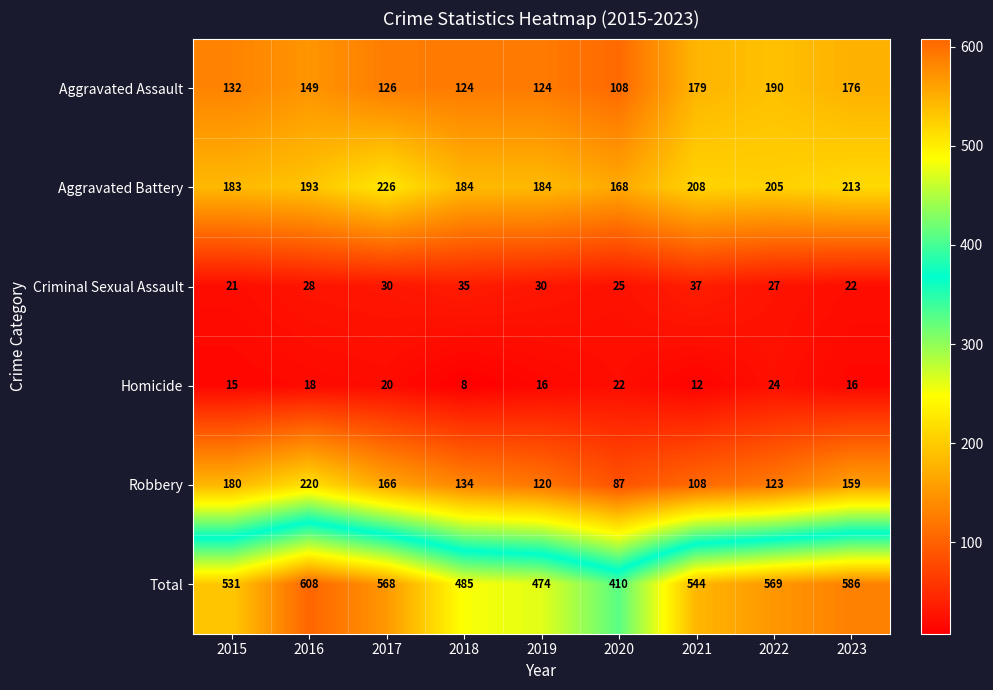

Rank the series at 2017 from lowest to highest value.

Homicide, Criminal Sexual Assault, Aggravated Assault, Robbery, Aggravated Battery, Total